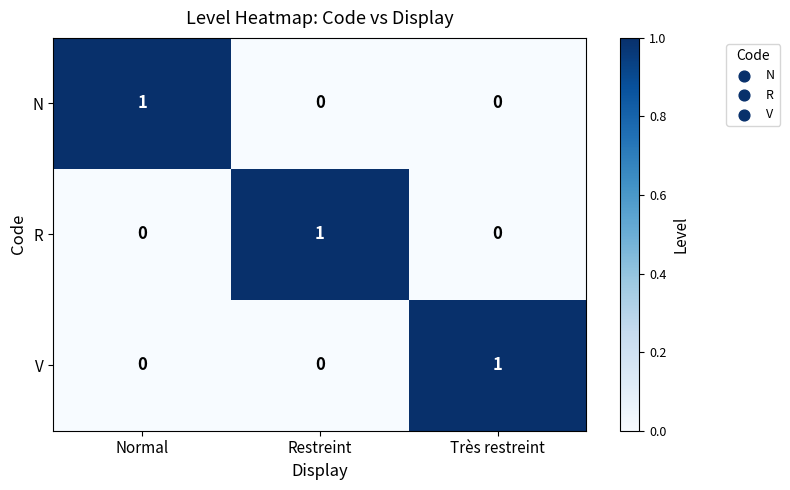

What is the total value across all series at Restreint?

1